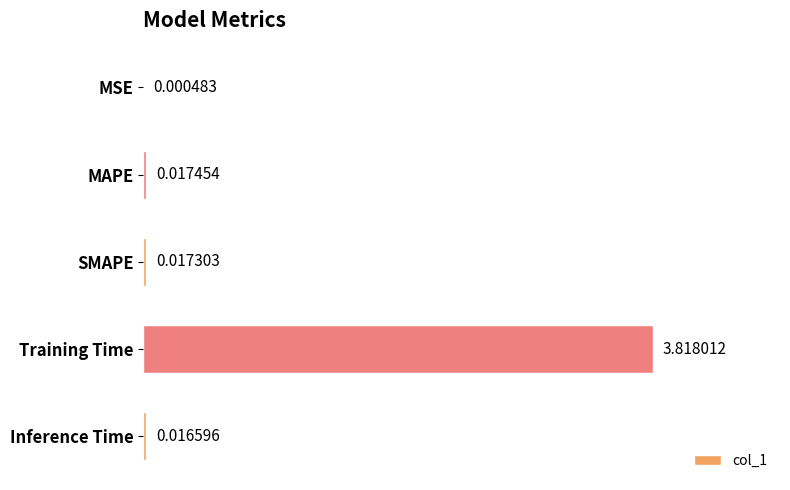

What is the sum of all values?

3.9